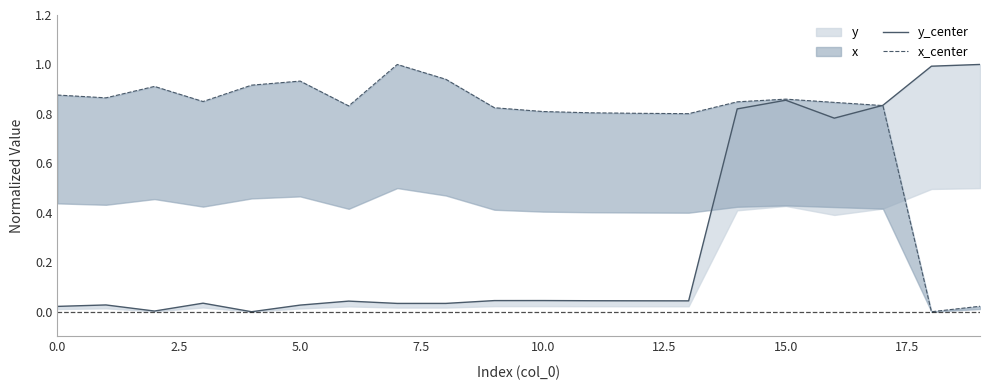

Which series has the largest total across all categories?

x_center